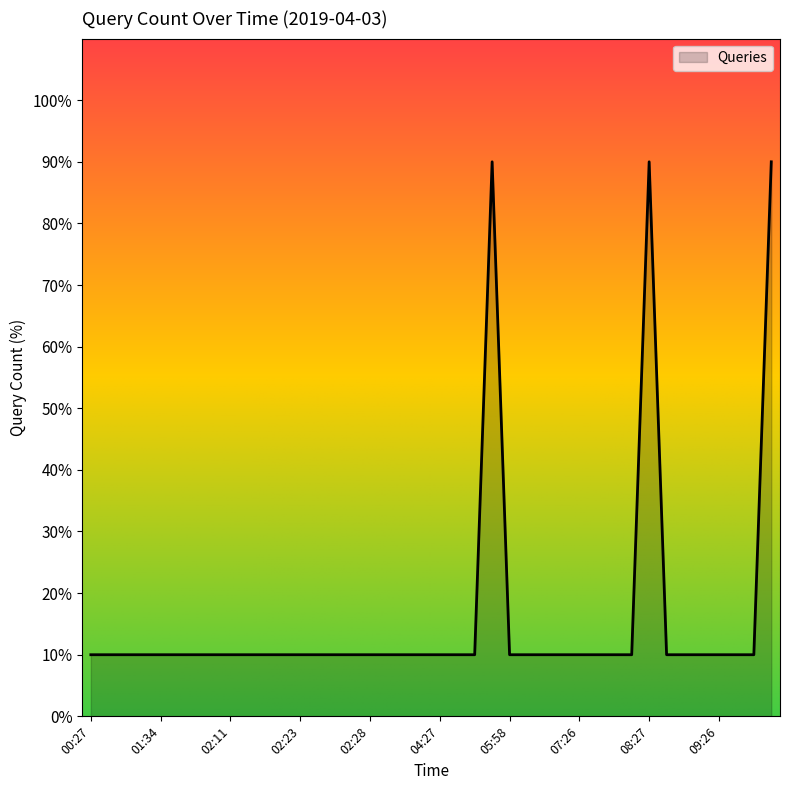

Reading left to right, list all the values displayed in this chart.

10	10	10	10	10	10	10	10	10	10	10	10	10	10	10	10	10	10	10	10	10	10	10	90	10	10	10	10	10	10	10	10	90	10	10	10	10	10	10	90